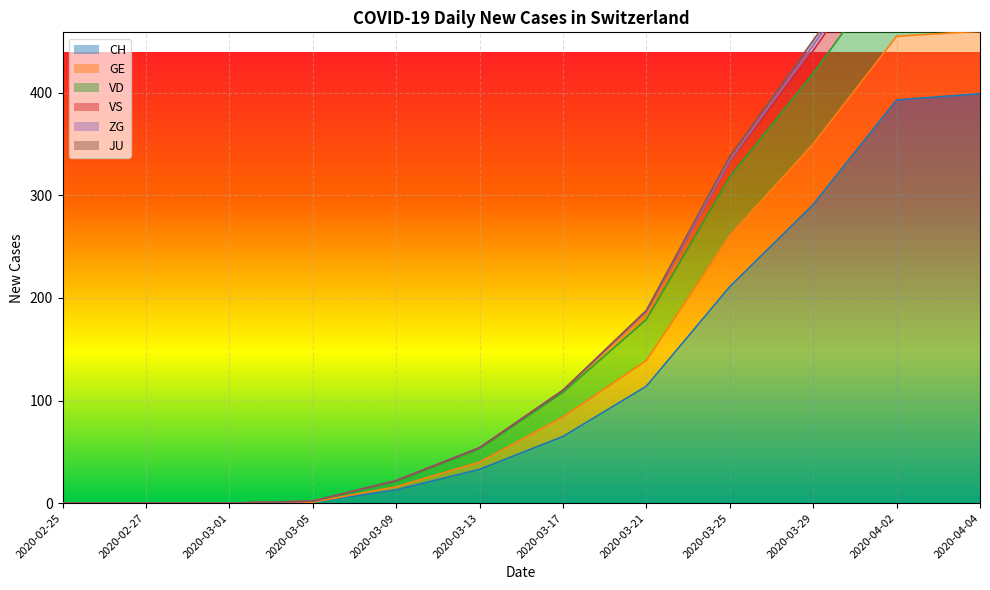

True or false: CH has a value of 30 at 2020-03-17.

False